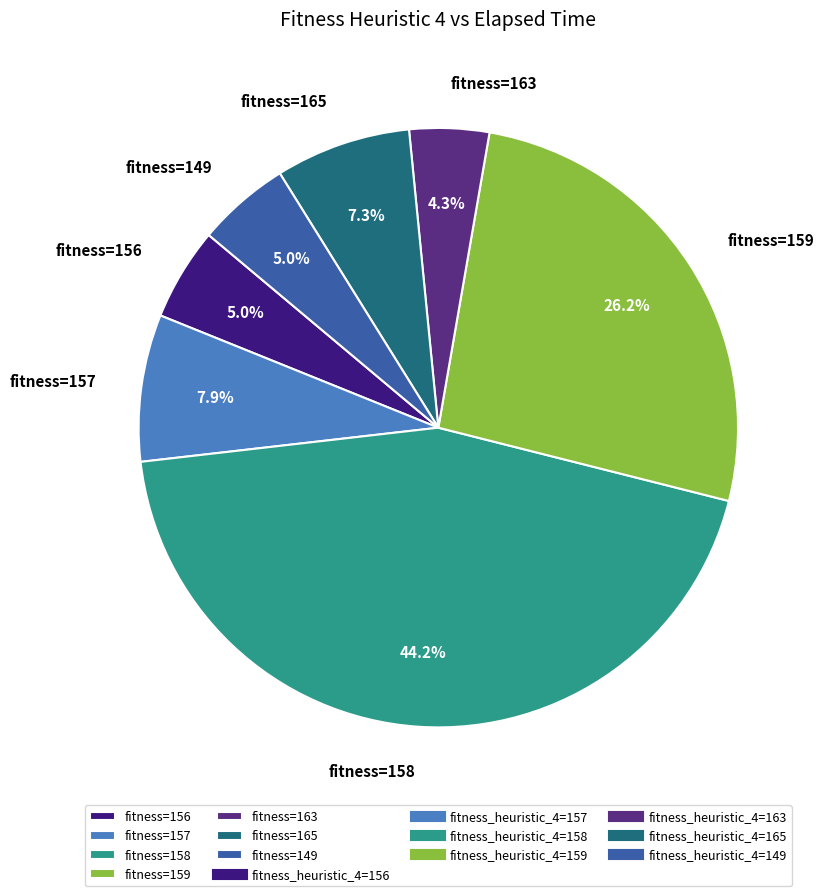

Between fitness=163 and fitness=149, which is larger?

fitness=149